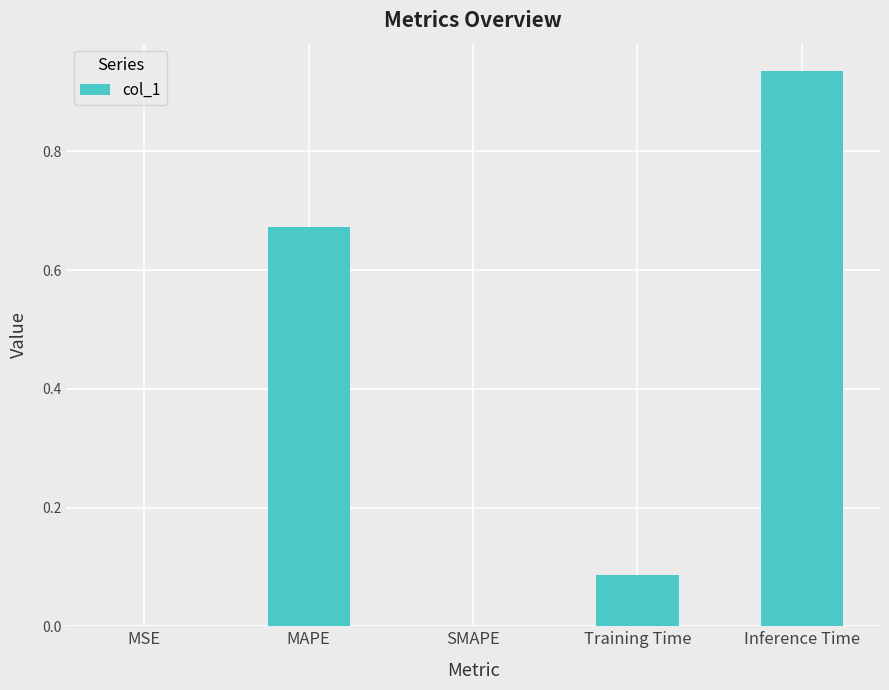

Is it true that the value at Inference Time is 1.4?

False